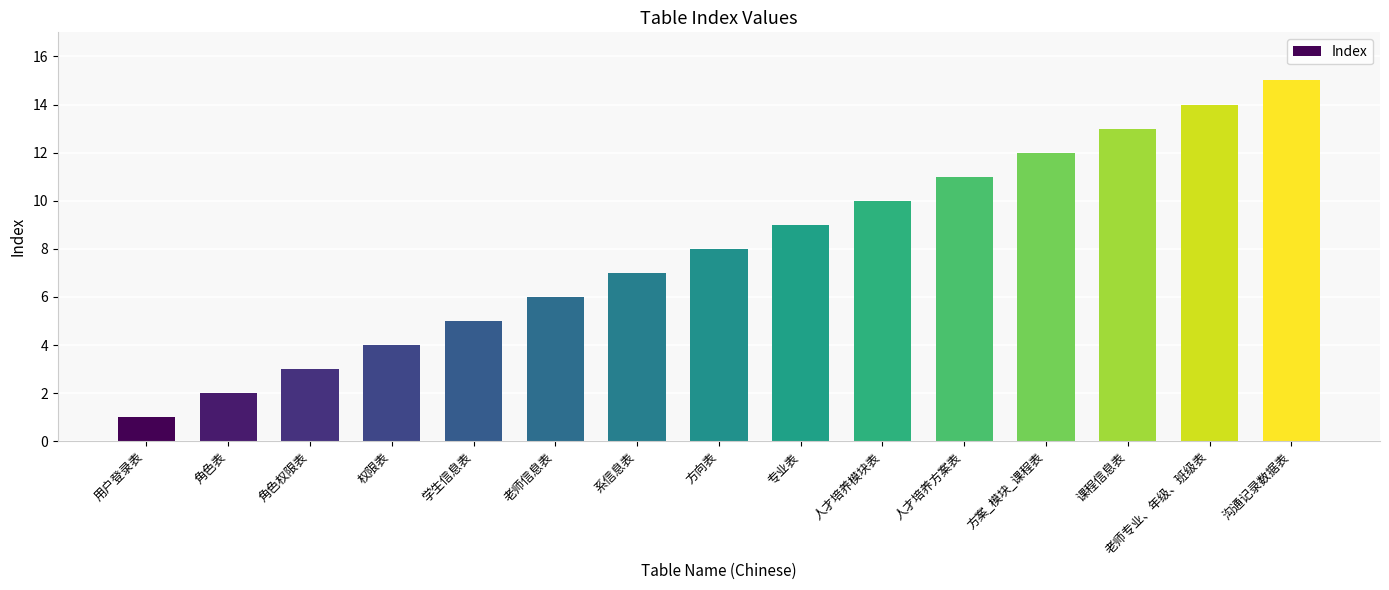

List the labels in order of value, smallest first.

用户登录表, 角色表, 角色权限表, 权限表, 学生信息表, 老师信息表, 系信息表, 方向表, 专业表, 人才培养模块表, 人才培养方案表, 方案_模块_课程表, 课程信息表, 老师专业、年级、班级表, 沟通记录数据表